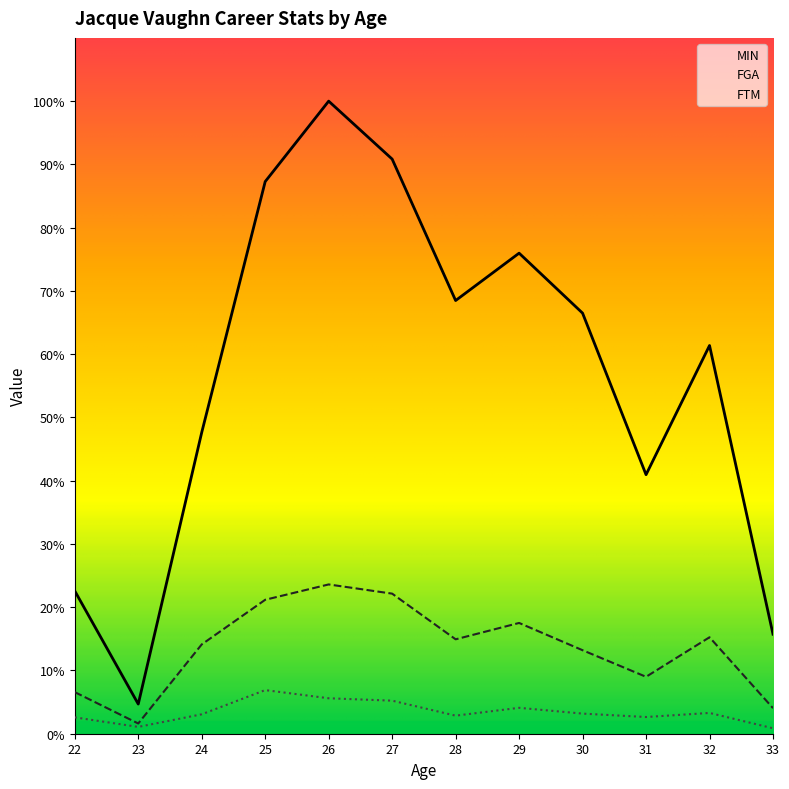

True or false: MIN and FTM intersect in this chart.

False